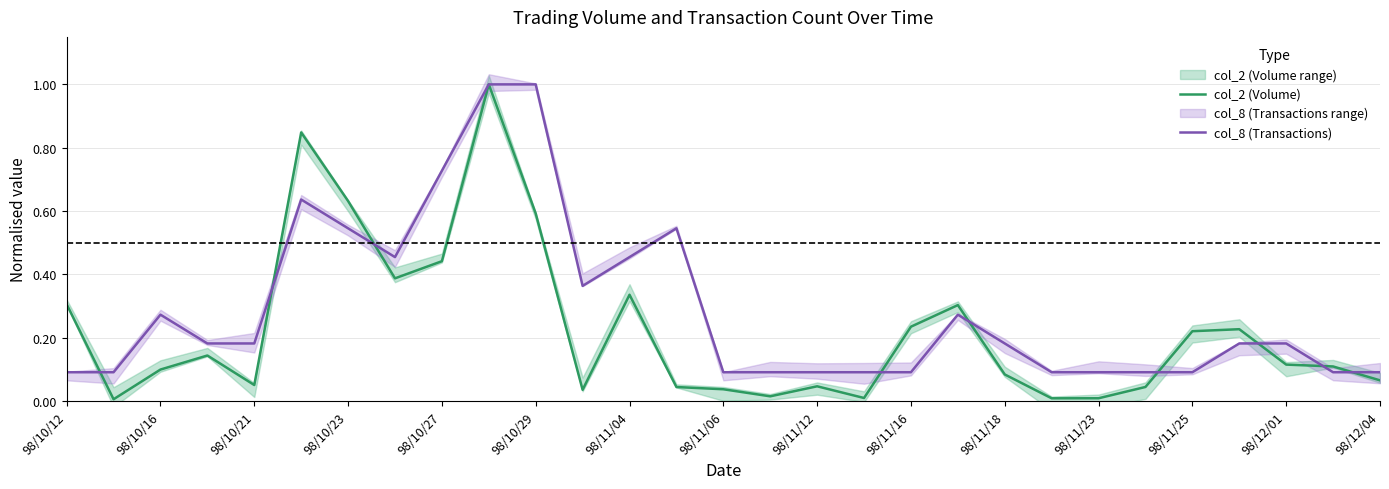

What is the highest value of the col_8 (Transactions) series?

1.0